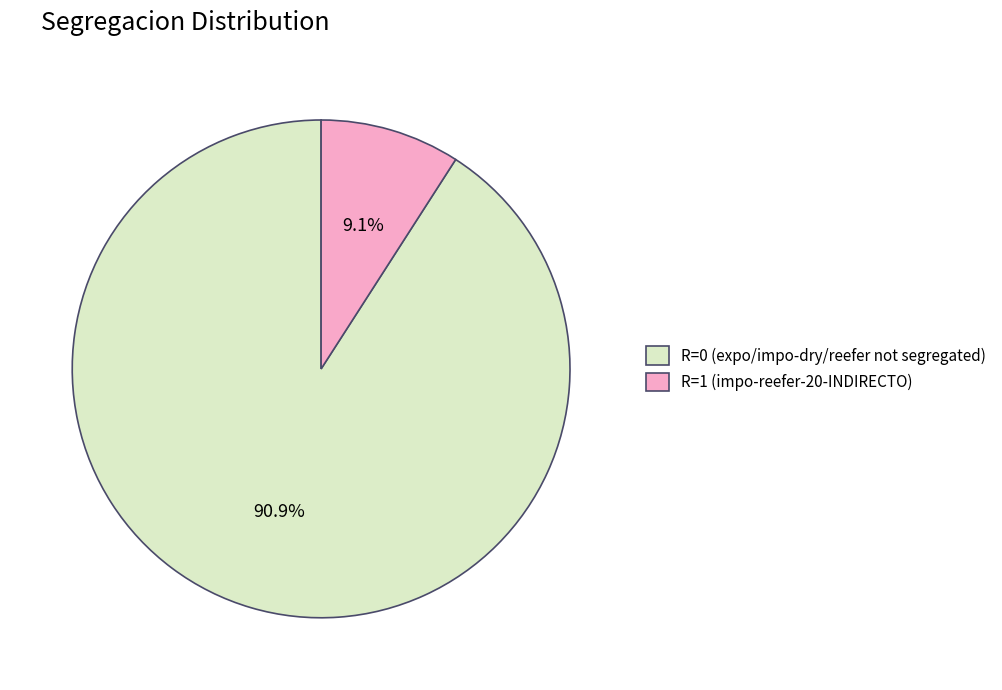

To the nearest percent, what is the average slice percentage?

50%